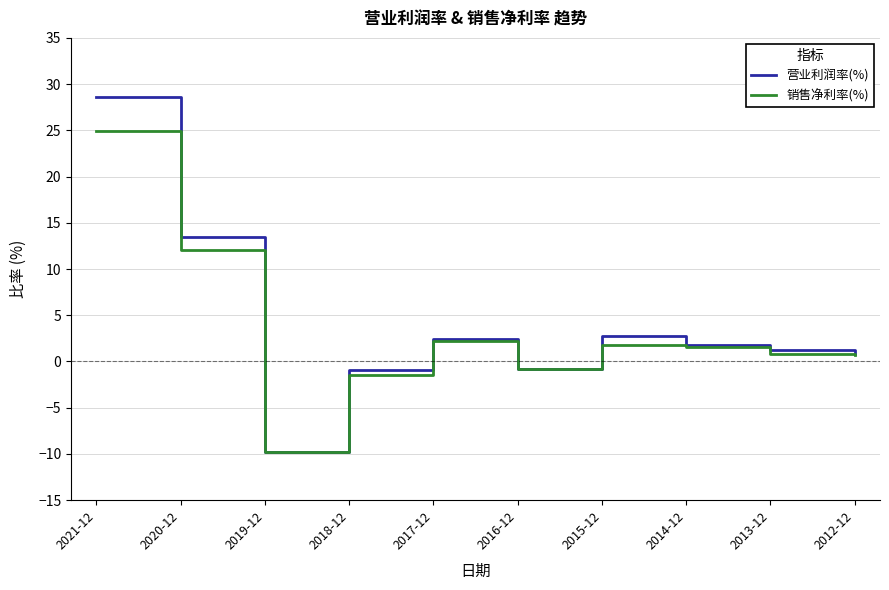

At which label is 营业利润率(%) closest to 9?

2020-12